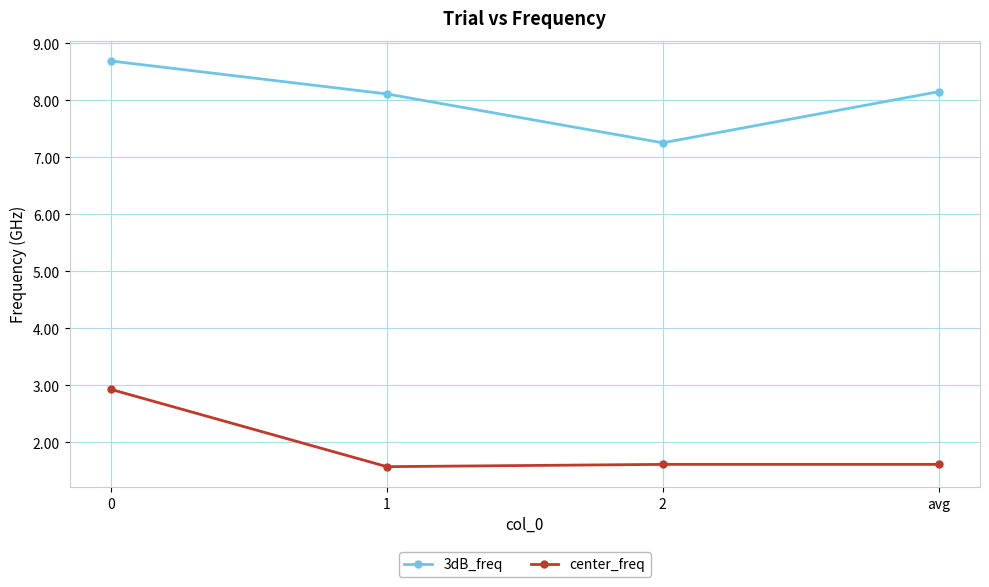

What is the sum of all 3dB_freq values?

32.2